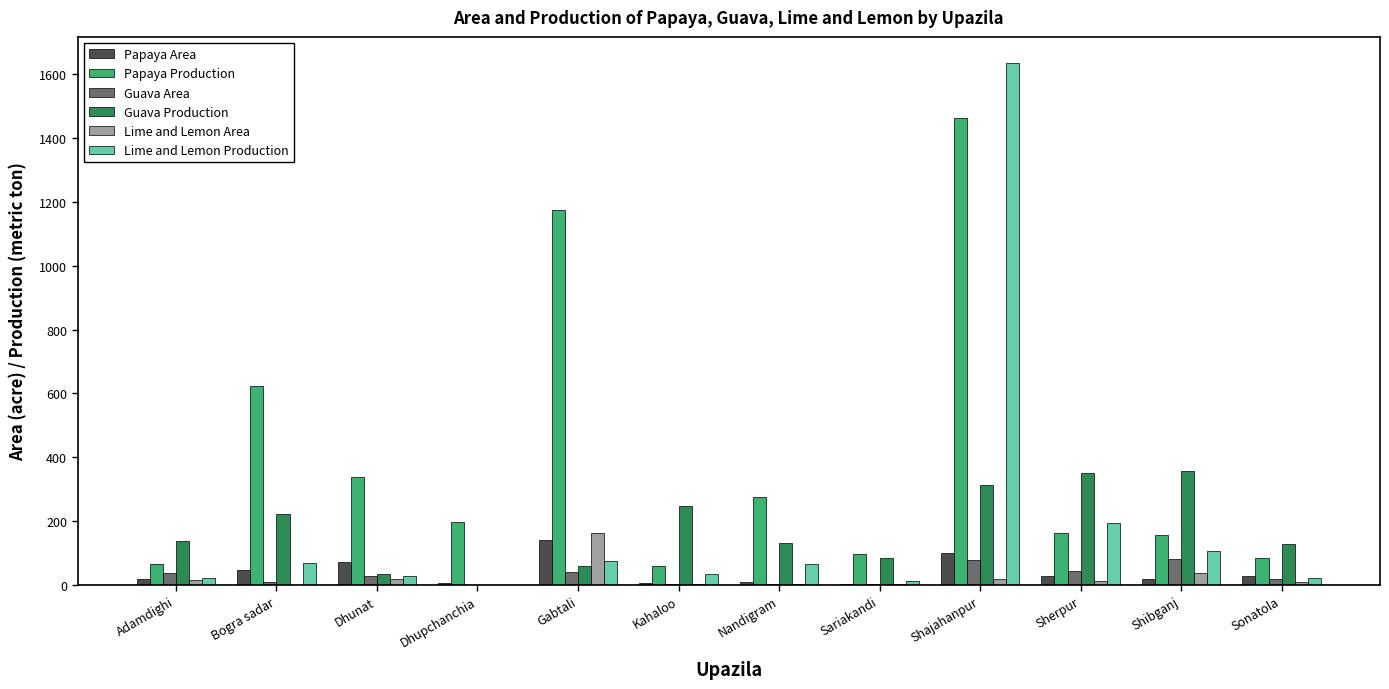

Is it true that Lime and Lemon Production equals 56.0 at Sherpur?

False